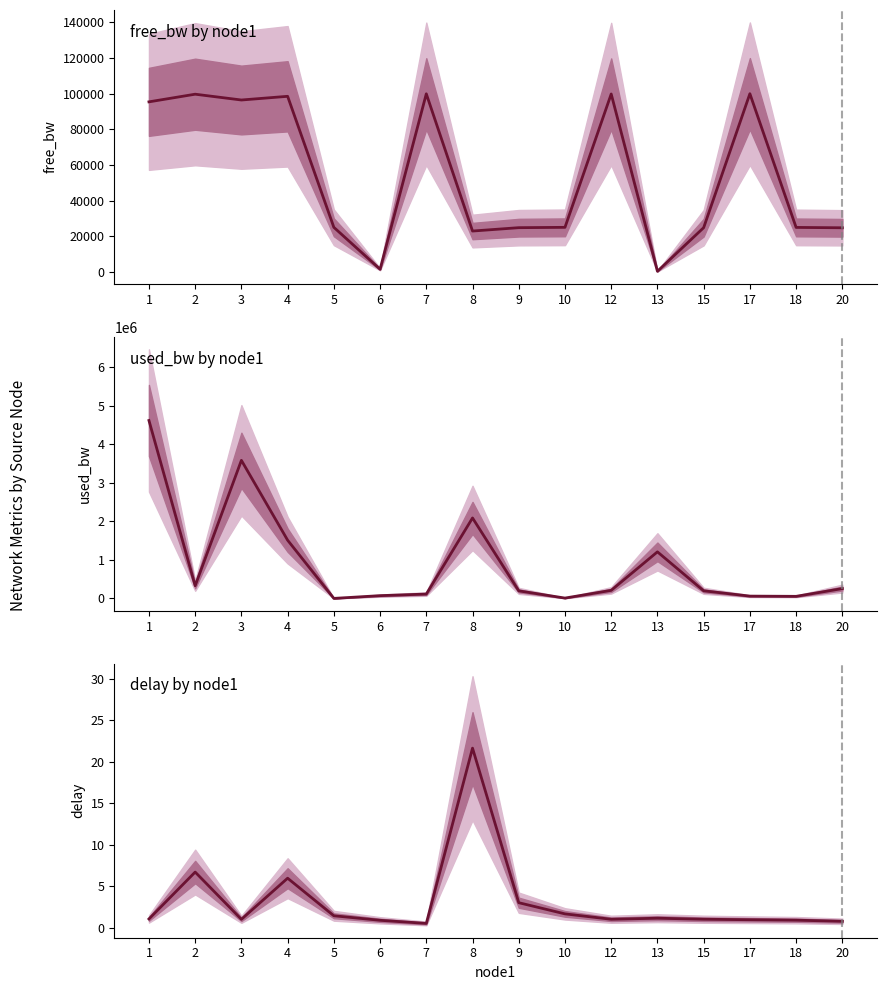

List the series in order of their peak value, highest first.

used_bw, free_bw, delay